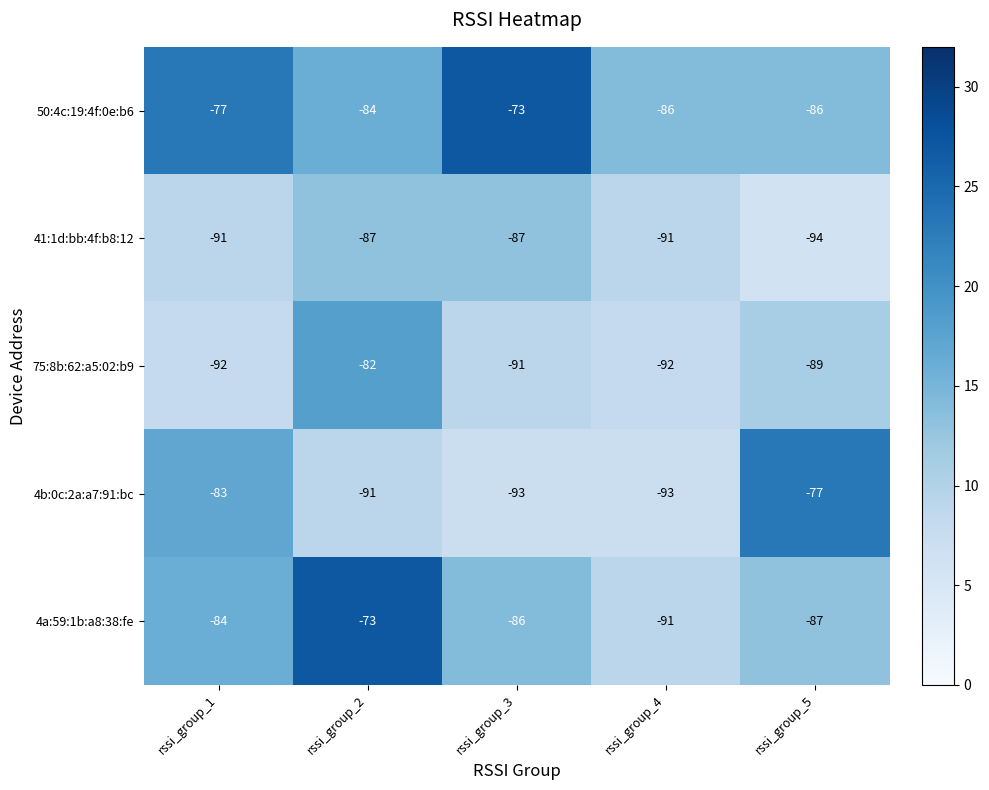

What is the maximum value shown in the chart?

-73